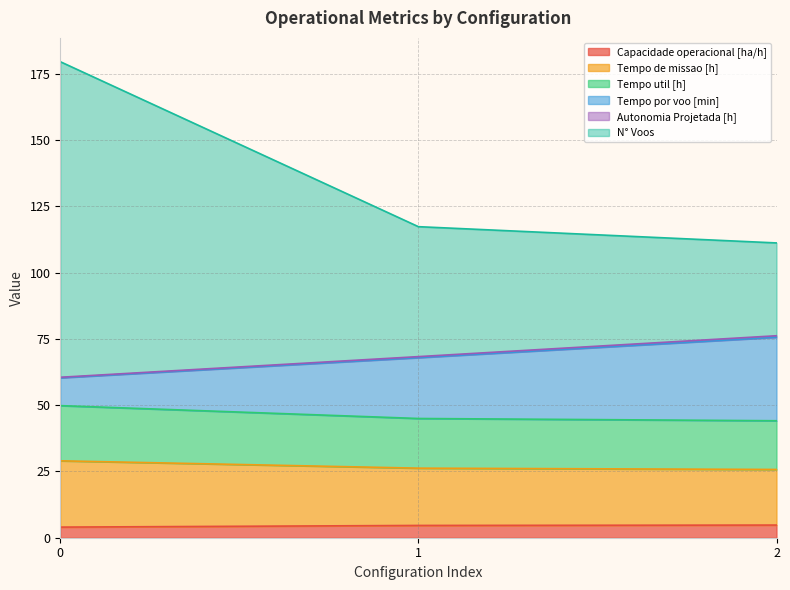

What is the value of the N° Voos point at the 3rd from the left?

111.2